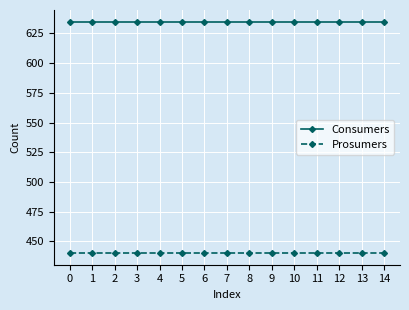

Is it true that Prosumers equals 440 at 8?

True